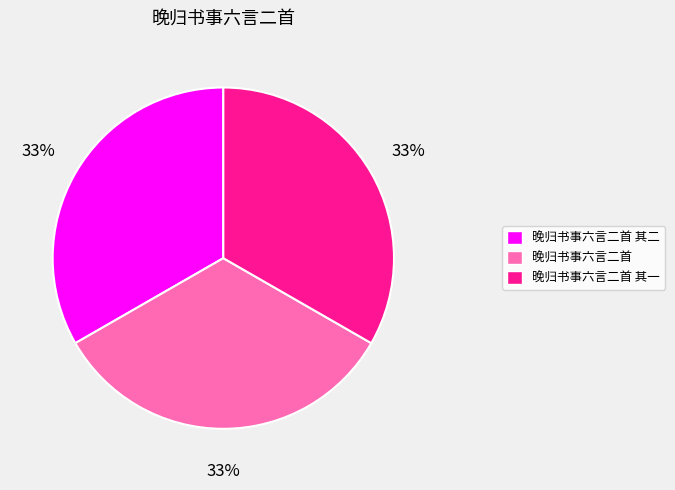

The 晚归书事六言二首 其一 slice represents 33% of the pie. True or false?

True